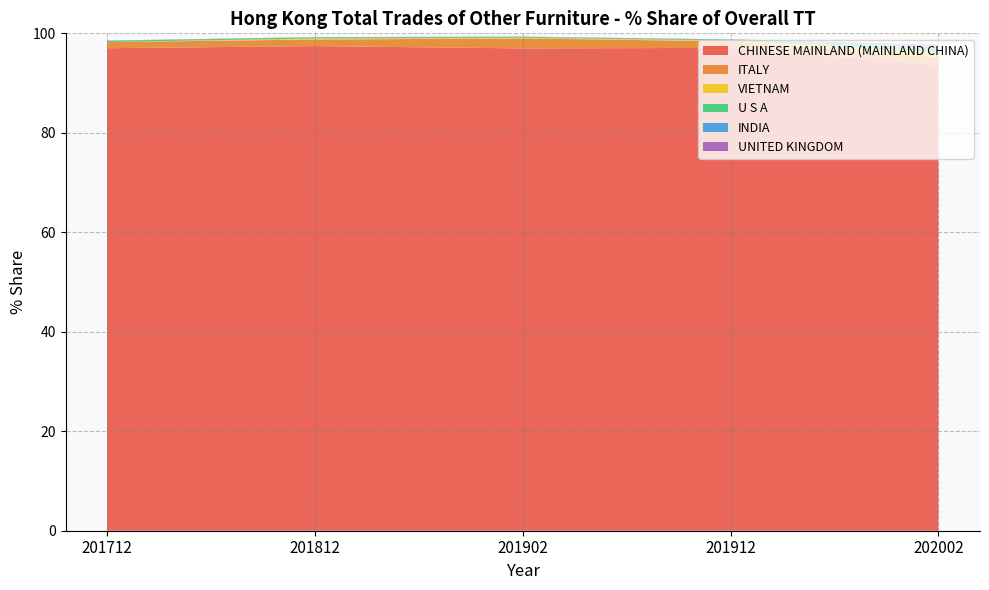

Reading left to right, what are all the values shown in this chart?

CHINESE MAINLAND (MAINLAND CHINA): 201712=97.0	201812=97.4	201902=97.0	201912=97.1	202002=93.6
ITALY: 201712=1.2	201812=1.3	201902=2.0	201912=1.3	202002=1.5
VIETNAM: 201712=0.0	201812=0.2	201902=0.1	201912=0.2	202002=1.0
U S A: 201712=0.2	201812=0.2	201902=0.2	201912=0.2	202002=0.8
INDIA: 201712=0.0	201812=0.0	201902=0.0	201912=0.0	202002=0.4
UNITED KINGDOM: 201712=0.1	201812=0.0	201902=0.1	201912=0.0	202002=0.3